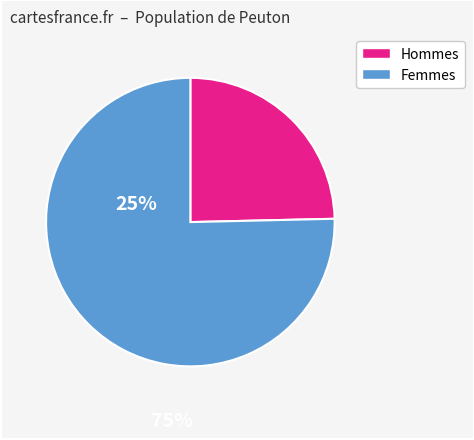

Does any single category account for the majority?

Yes